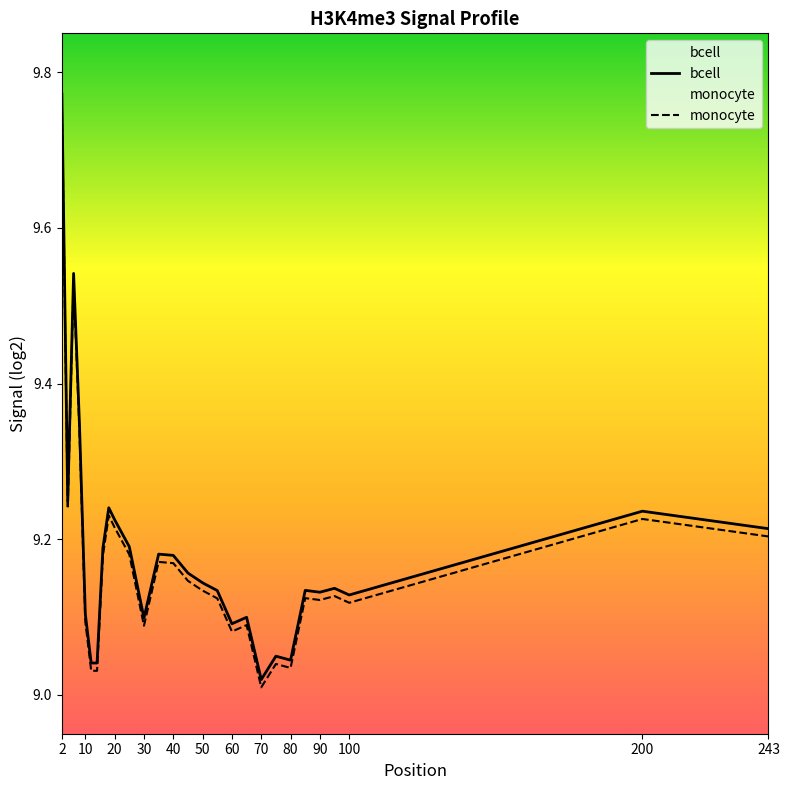

The value of bcell at 100 is 5.5. True or false?

False